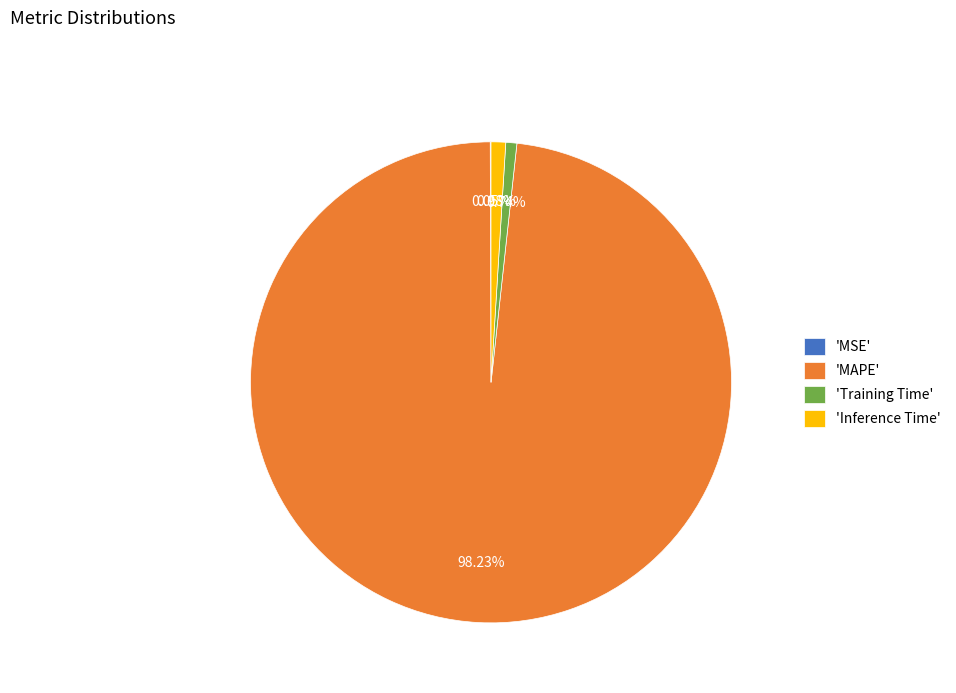

Which slice is the largest?

'MAPE'